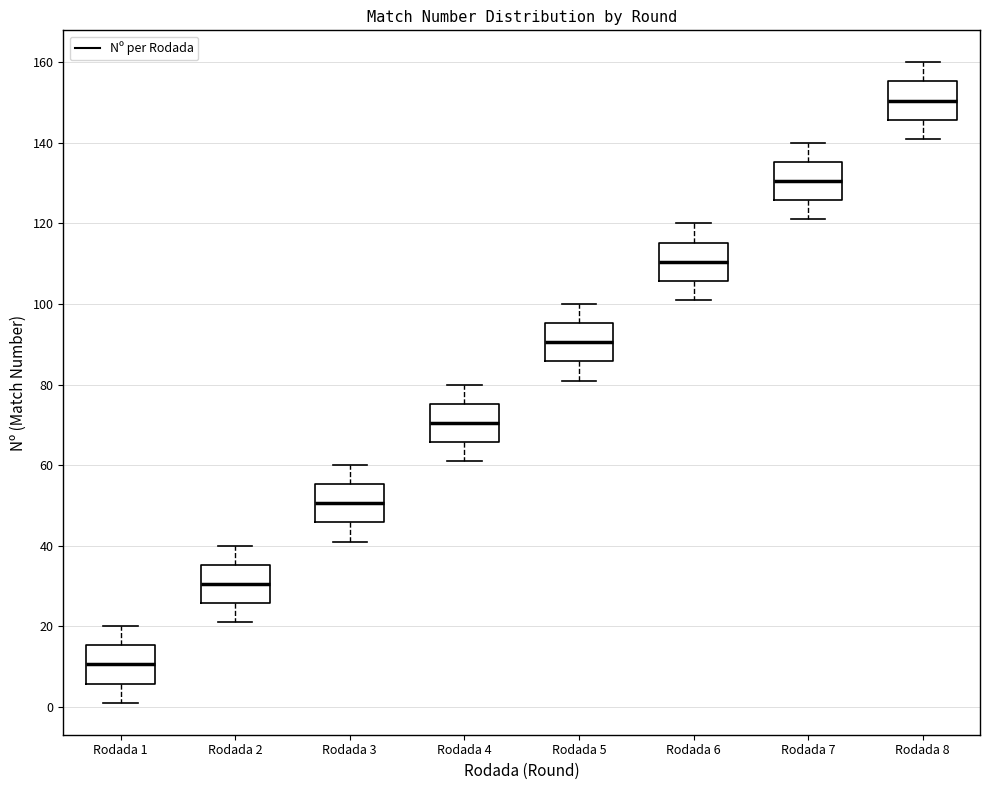

Reading left to right, read every box against the y-axis: the position of its median line, the range the box covers, and the ends of its whiskers. The values are not printed on the chart, so give them approximately, as read against the axis.

Rodada 1: median 10, box 6 to 16, whiskers 2 to 20
Rodada 2: median 30, box 26 to 36, whiskers 22 to 40
Rodada 3: median 50, box 46 to 56, whiskers 42 to 60
Rodada 4: median 70, box 66 to 76, whiskers 62 to 80
Rodada 5: median 90, box 86 to 96, whiskers 82 to 100
Rodada 6: median 110, box 106 to 116, whiskers 102 to 120
Rodada 7: median 130, box 126 to 136, whiskers 122 to 140
Rodada 8: median 150, box 146 to 156, whiskers 142 to 160